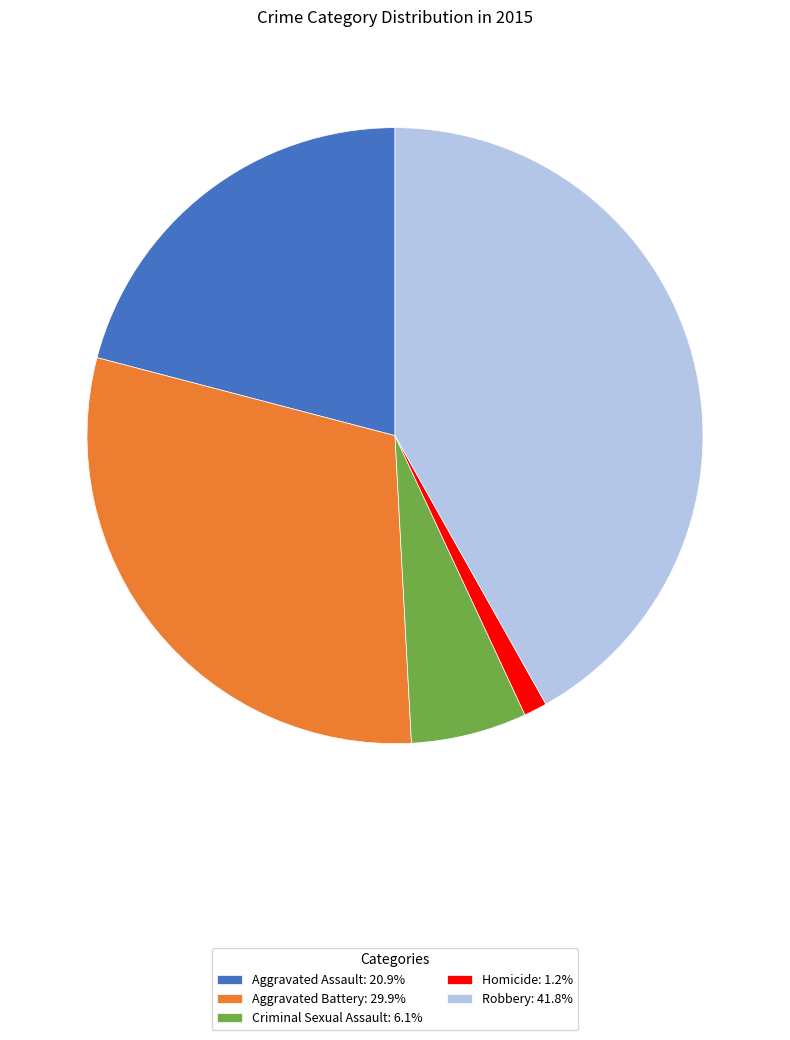

How many segments does this pie chart have?

5